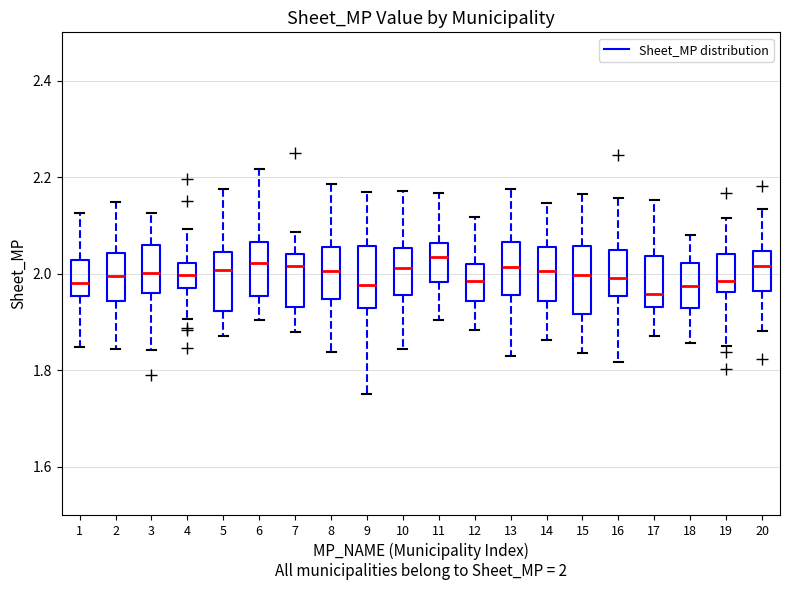

Reading left to right, transcribe this box plot: for each box, give where its median line is, the range the box spans, and where its two whiskers end, as read against the y-axis. The values are not printed on the chart, so give them approximately, as read against the axis.

1: median 1.98, box 1.96 to 2.02, whiskers 1.84 to 2.12
2: median 2.00, box 1.94 to 2.04, whiskers 1.84 to 2.14
3: median 2.00, box 1.96 to 2.06, whiskers 1.84 to 2.12
4: median 2.00, box 1.96 to 2.02, whiskers 1.90 to 2.10
5: median 2.00, box 1.92 to 2.04, whiskers 1.88 to 2.18
6: median 2.02, box 1.96 to 2.06, whiskers 1.90 to 2.22
7: median 2.02, box 1.94 to 2.04, whiskers 1.88 to 2.08
8: median 2.00, box 1.94 to 2.06, whiskers 1.84 to 2.18
9: median 1.98, box 1.92 to 2.06, whiskers 1.76 to 2.16
10: median 2.02, box 1.96 to 2.06, whiskers 1.84 to 2.18
11: median 2.04, box 1.98 to 2.06, whiskers 1.90 to 2.16
12: median 1.98, box 1.94 to 2.02, whiskers 1.88 to 2.12
13: median 2.02, box 1.96 to 2.06, whiskers 1.84 to 2.18
14: median 2.00, box 1.94 to 2.06, whiskers 1.86 to 2.14
15: median 2.00, box 1.92 to 2.06, whiskers 1.84 to 2.16
16: median 2.00, box 1.96 to 2.04, whiskers 1.82 to 2.16
17: median 1.96, box 1.94 to 2.04, whiskers 1.88 to 2.16
18: median 1.98, box 1.92 to 2.02, whiskers 1.86 to 2.08
19: median 1.98, box 1.96 to 2.04, whiskers 1.86 to 2.12
20: median 2.02, box 1.96 to 2.04, whiskers 1.88 to 2.14